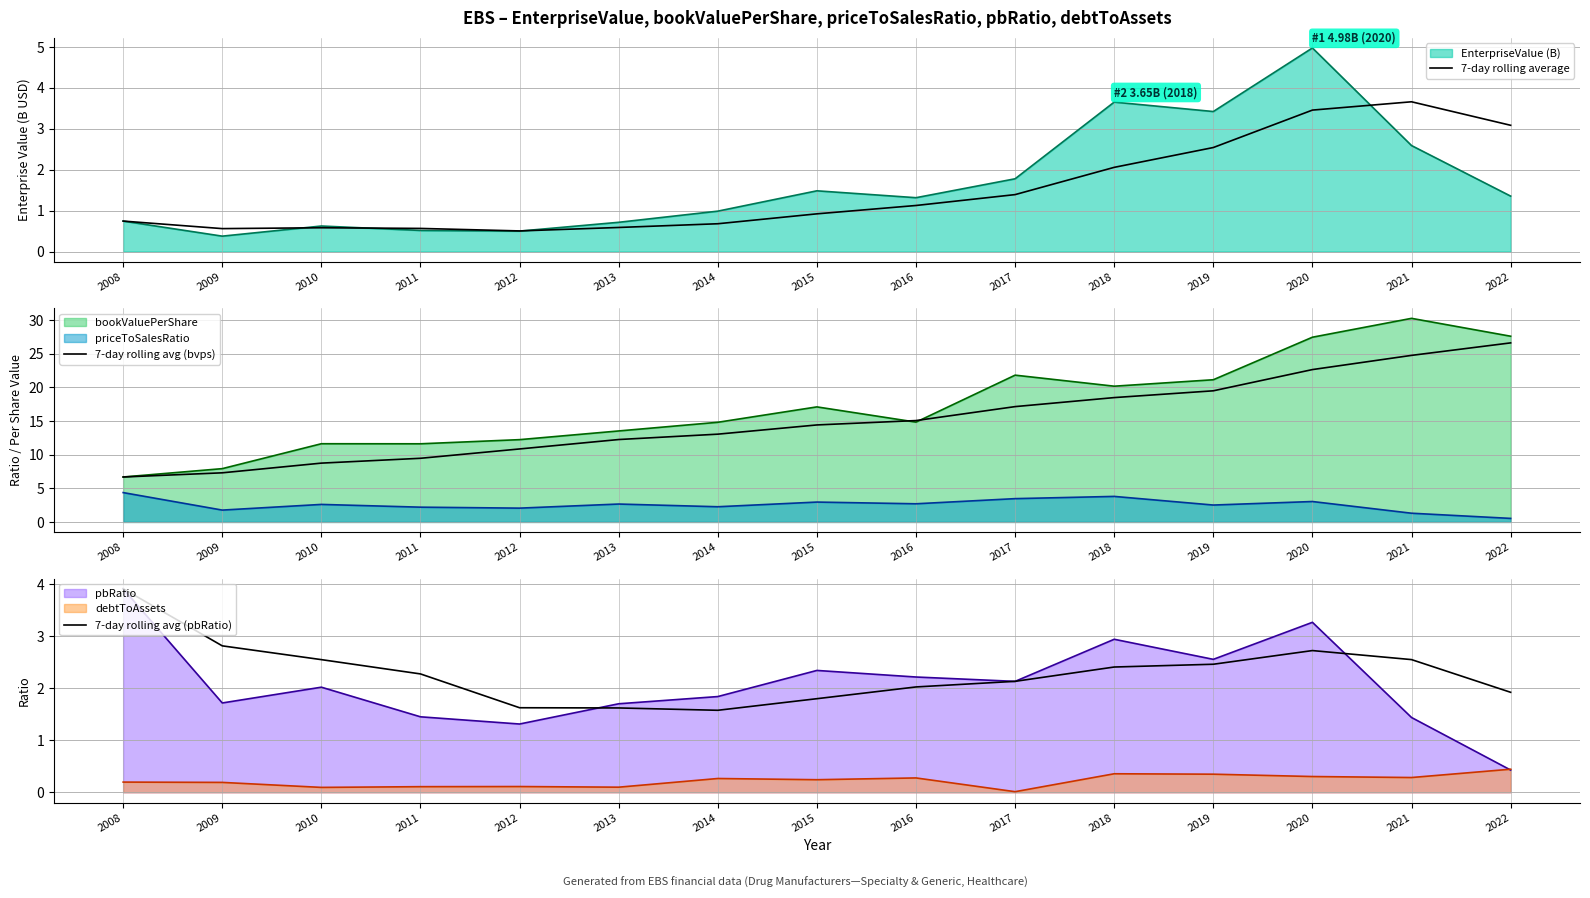

Reading left to right, list all the values displayed in this chart.

7-day rolling average: 2008=0.7	2009=0.6	2010=0.6	2011=0.6	2012=0.5	2013=0.6	2014=0.7	2015=0.9	2016=1.1	2017=1.4	2018=2.1	2019=2.5	2020=3.5	2021=3.7	2022=3.1
7-day rolling avg (bvps): 2008=6.7	2009=7.3	2010=8.7	2011=9.5	2012=10.8	2013=12.2	2014=13.0	2015=14.4	2016=15.1	2017=17.1	2018=18.5	2019=19.5	2020=22.6	2021=24.8	2022=26.6
7-day rolling avg (pbRatio): 2008=3.9	2009=2.8	2010=2.5	2011=2.3	2012=1.6	2013=1.6	2014=1.6	2015=1.8	2016=2.0	2017=2.1	2018=2.4	2019=2.5	2020=2.7	2021=2.5	2022=1.9